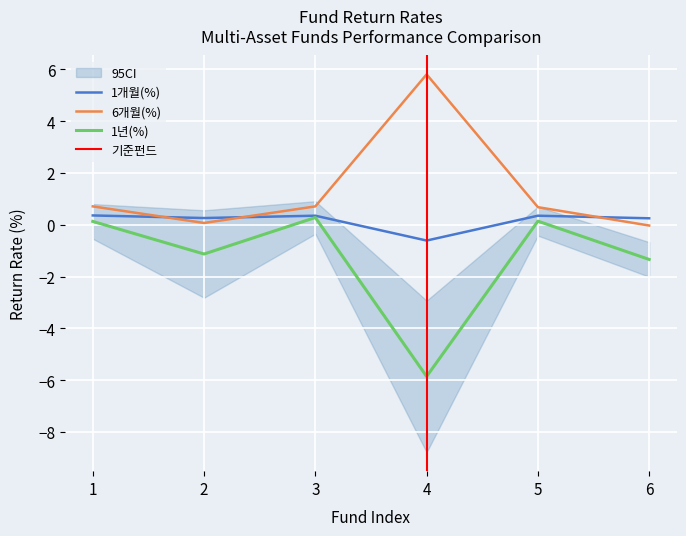

At how many categories does at least one series exceed -3?

6